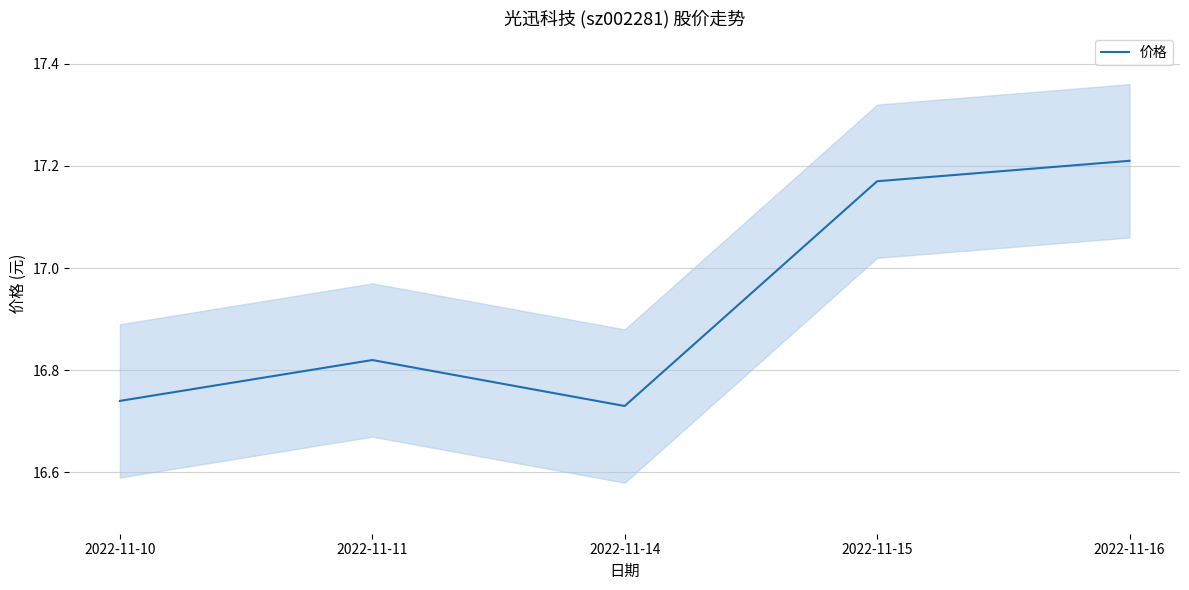

What is the value of the 5th point from the left?

17.2